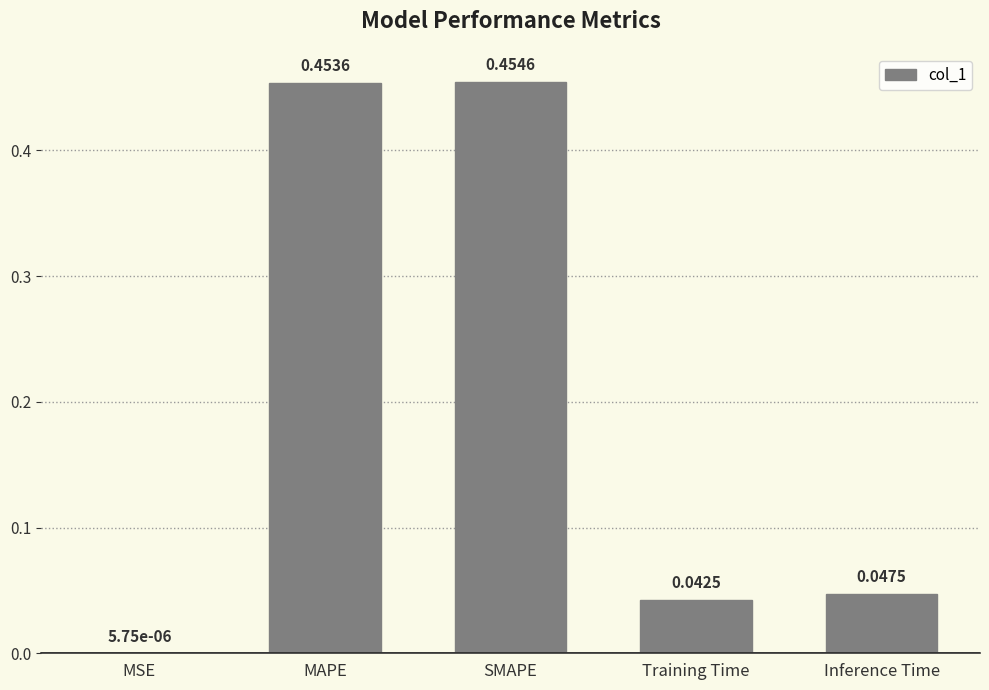

Count the number of categories in the chart.

5